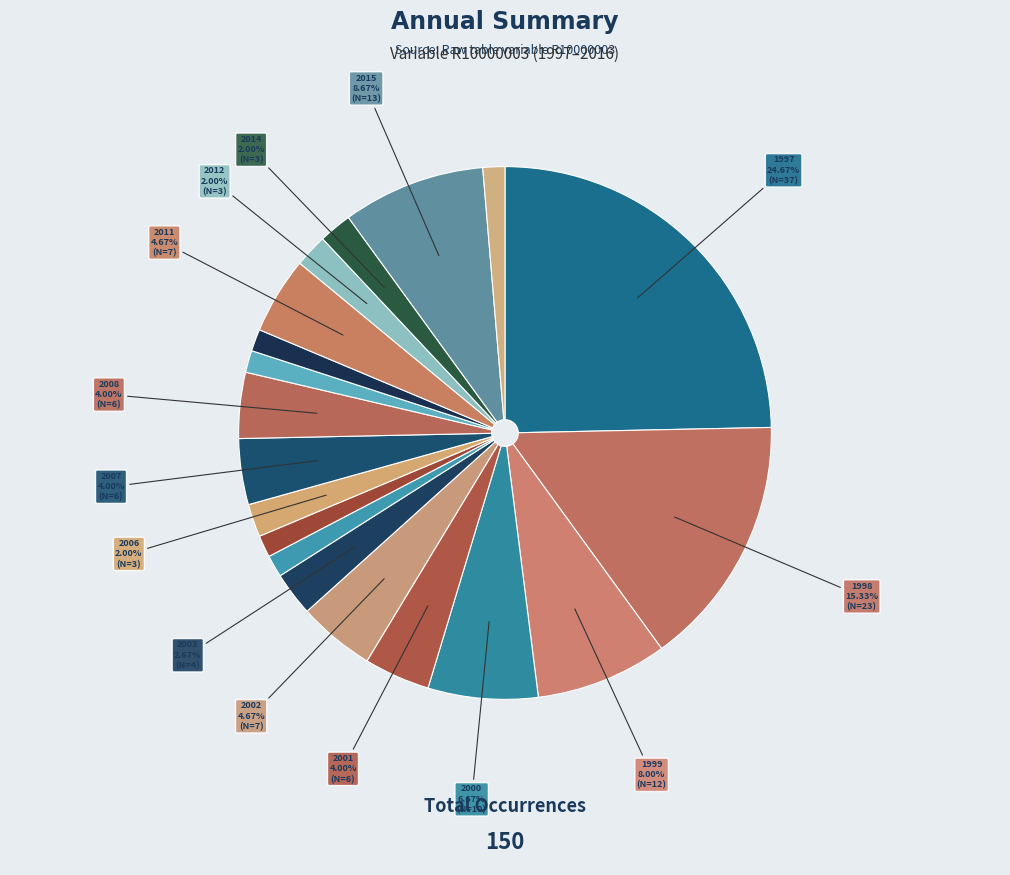

Count the number of slices in the pie.

19